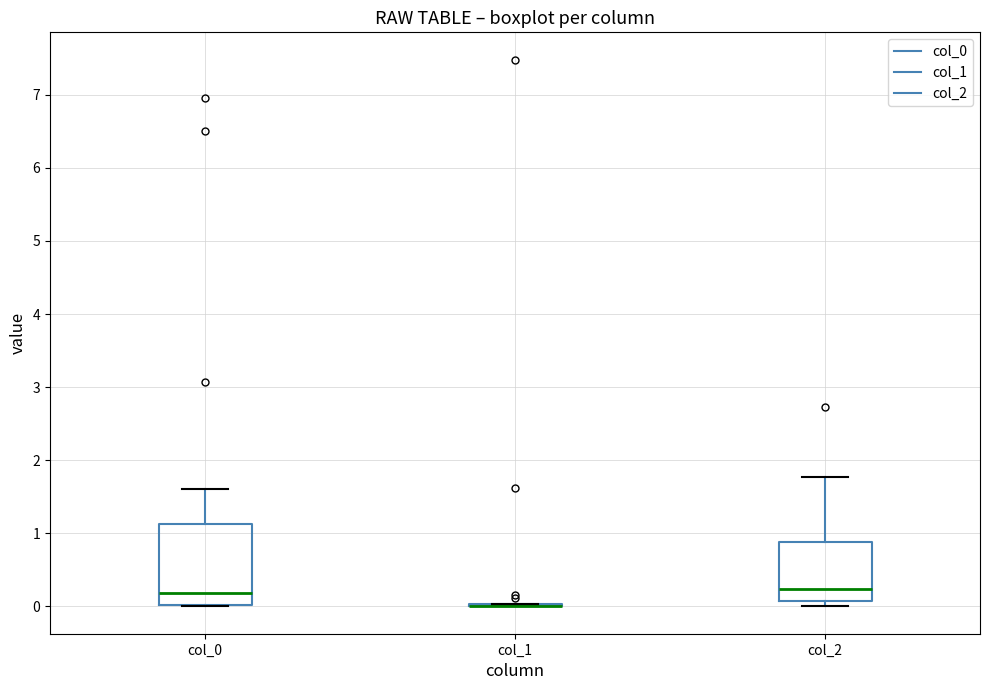

Reading left to right, transcribe this box plot: for each box, give where its median line is, the range the box spans, and where its two whiskers end, as read against the y-axis. The values are not printed on the chart, so give them approximately, as read against the axis.

col_0: median 0.2, box 0.0 to 1.1, whiskers 0.0 to 1.6
col_1: box collapsed to a line at 0.0, whiskers 0.0 to 0.0
col_2: median 0.2, box 0.1 to 0.9, whiskers 0.0 to 1.8